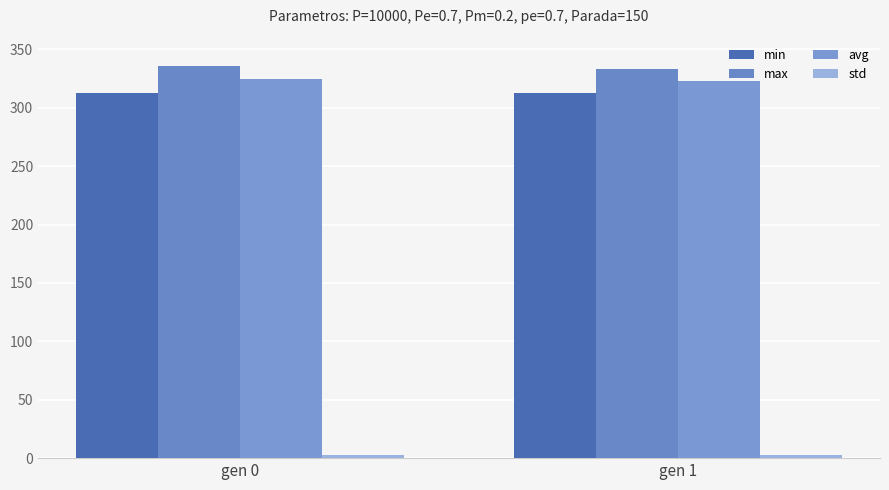

What is the approximate value of avg at gen 1?

322.9